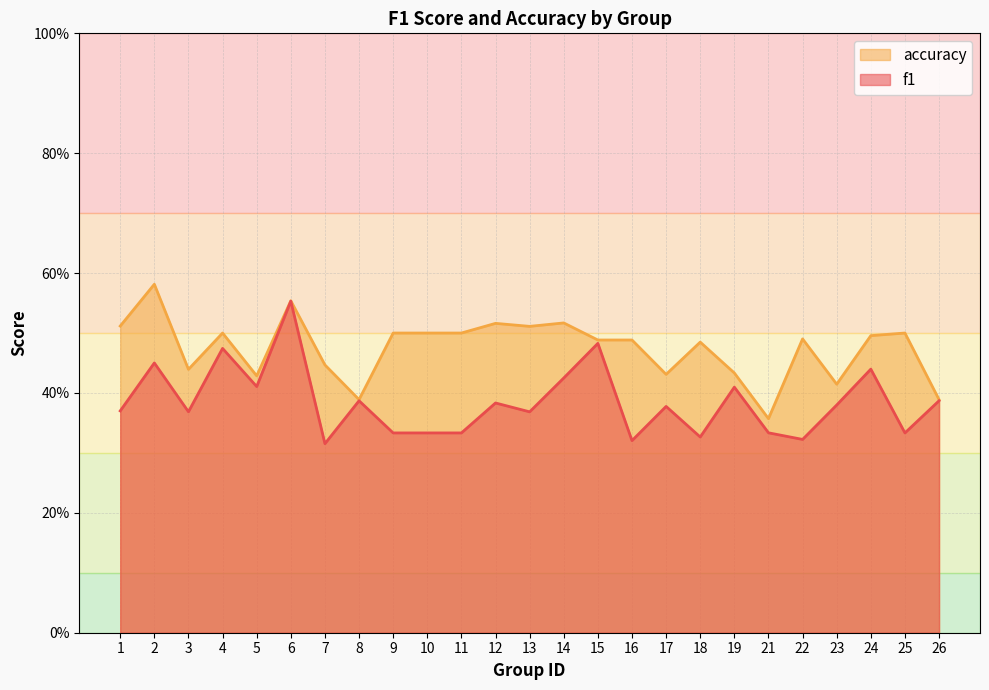

Does the chart have visible grid lines?

Yes